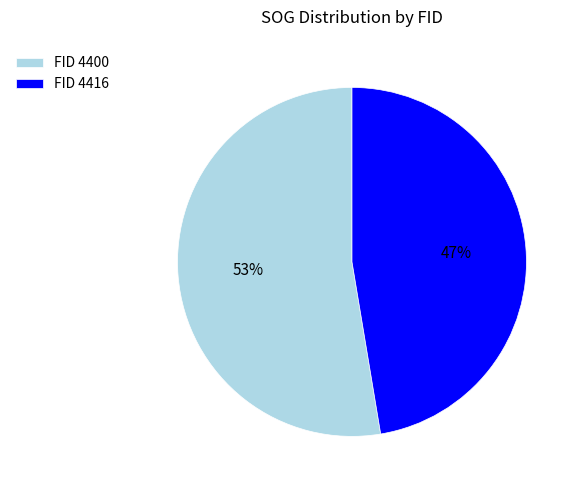

Which category has the smallest portion of the pie?

FID 4416